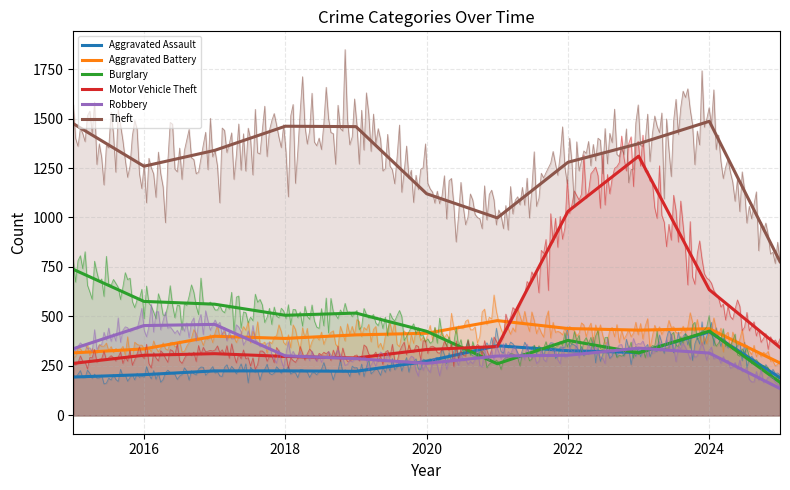

How many lines are shown in the chart?

6